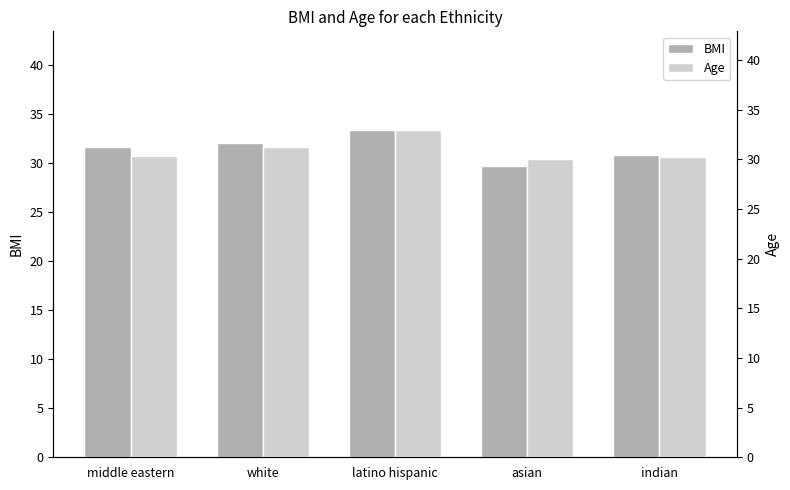

What is the minimum value shown in the chart?

29.7